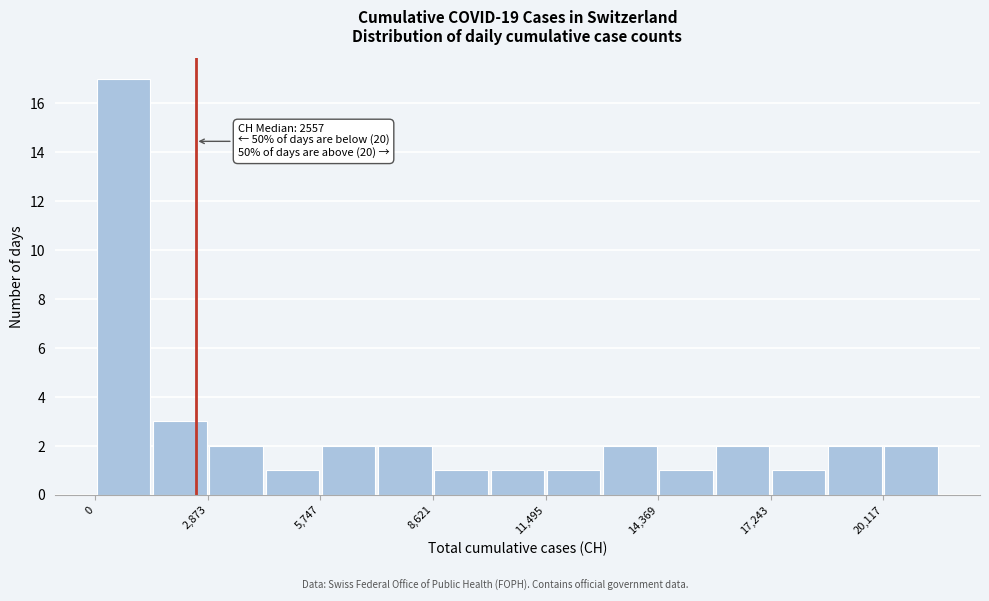

Read against the x-axis, roughly where is the centre of the tallest bar?

500